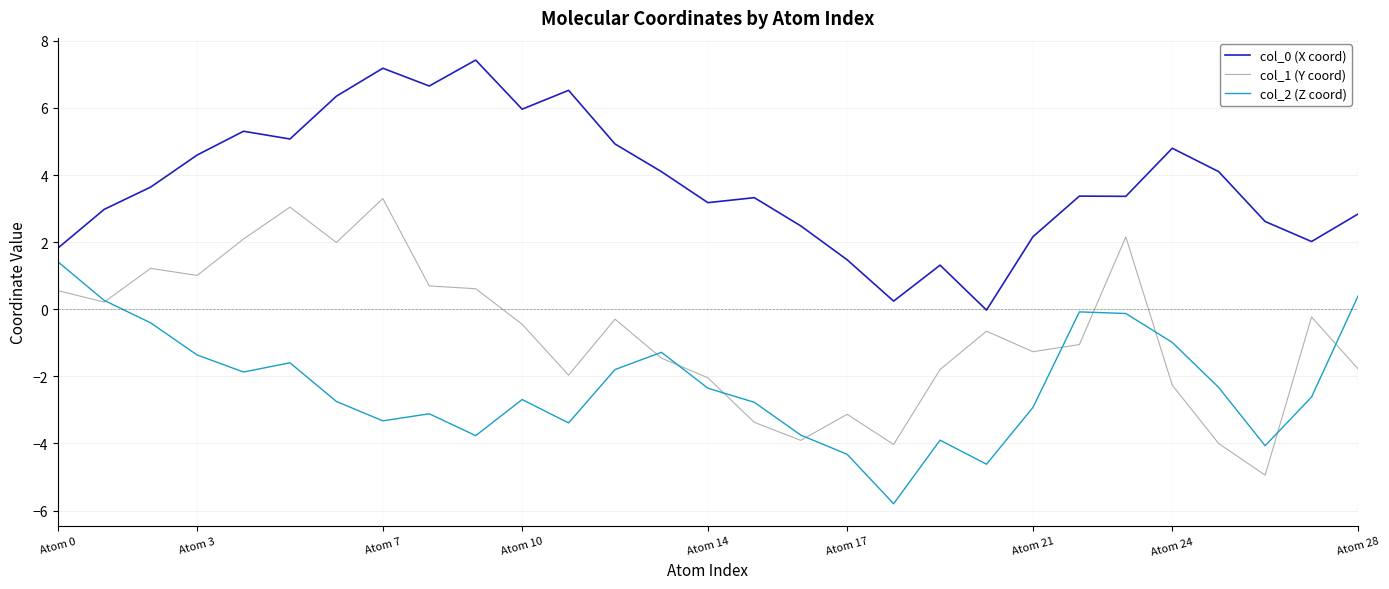

What is the lowest value of the col_1 (Y coord) series?

-4.9